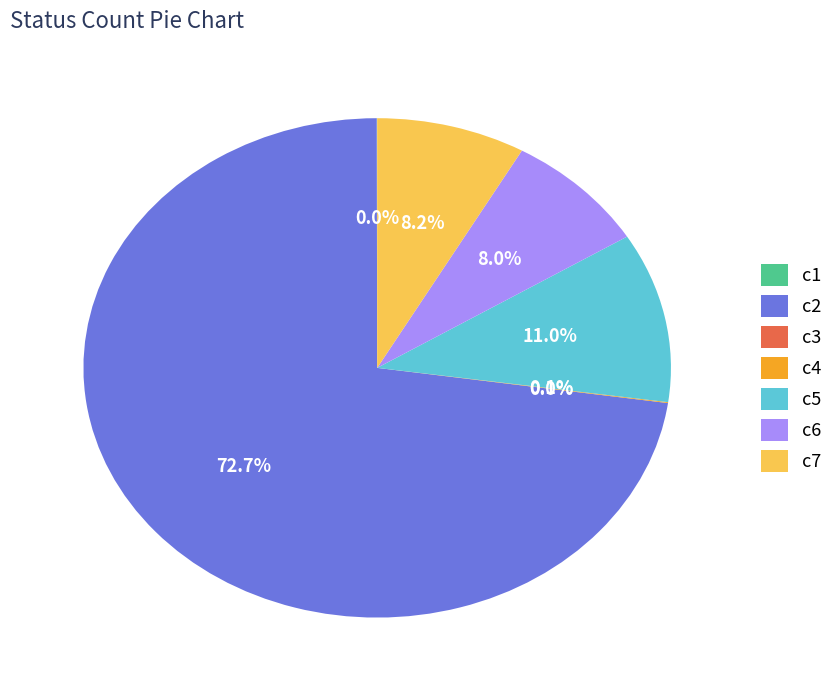

What percentage is NOT represented by c7?

91.8%